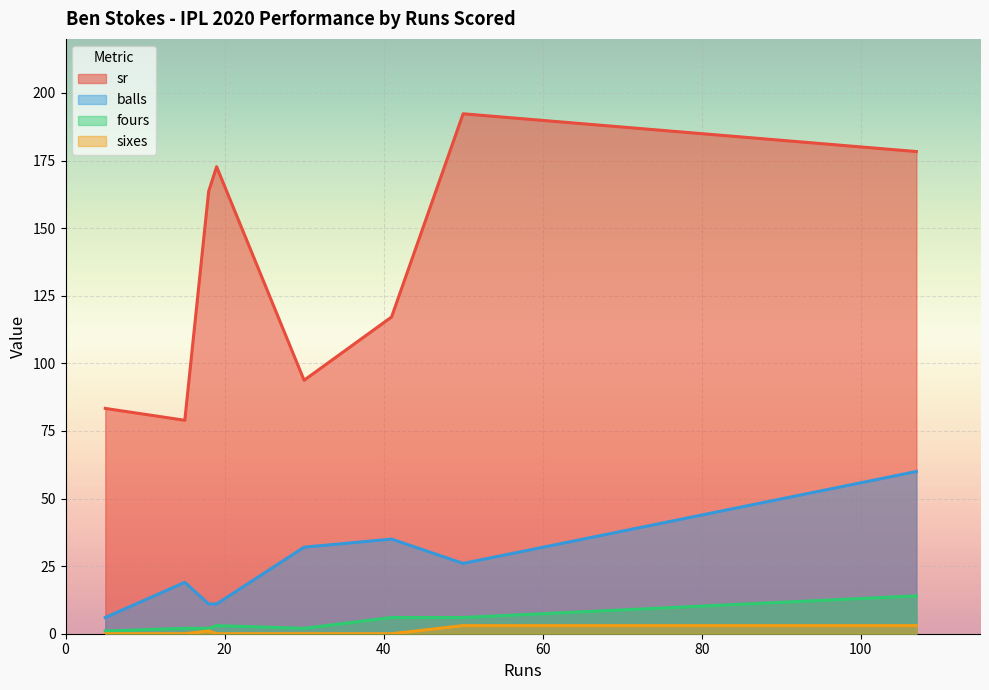

List the series in order of their peak value, highest first.

sr, balls, fours, sixes